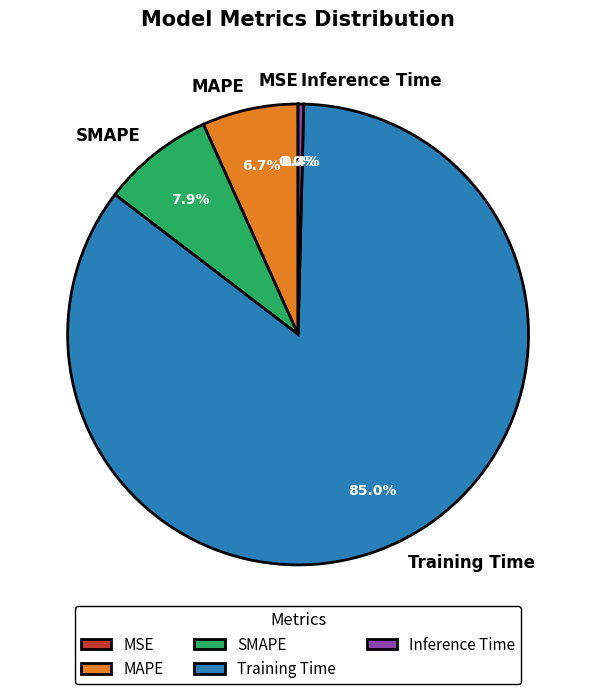

Between SMAPE and MAPE, which is larger?

SMAPE